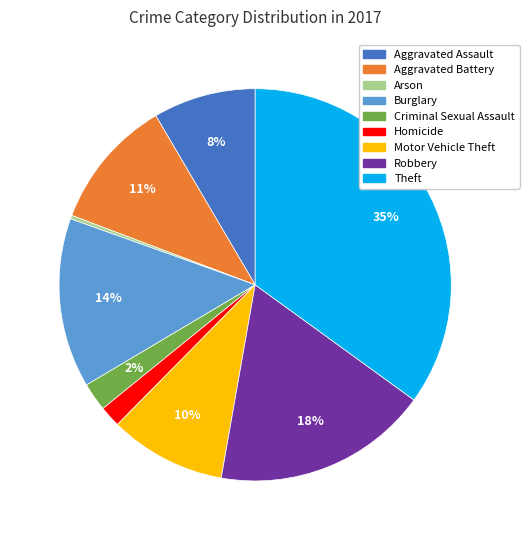

Is the sum of Aggravated Battery and Aggravated Assault greater than half?

No